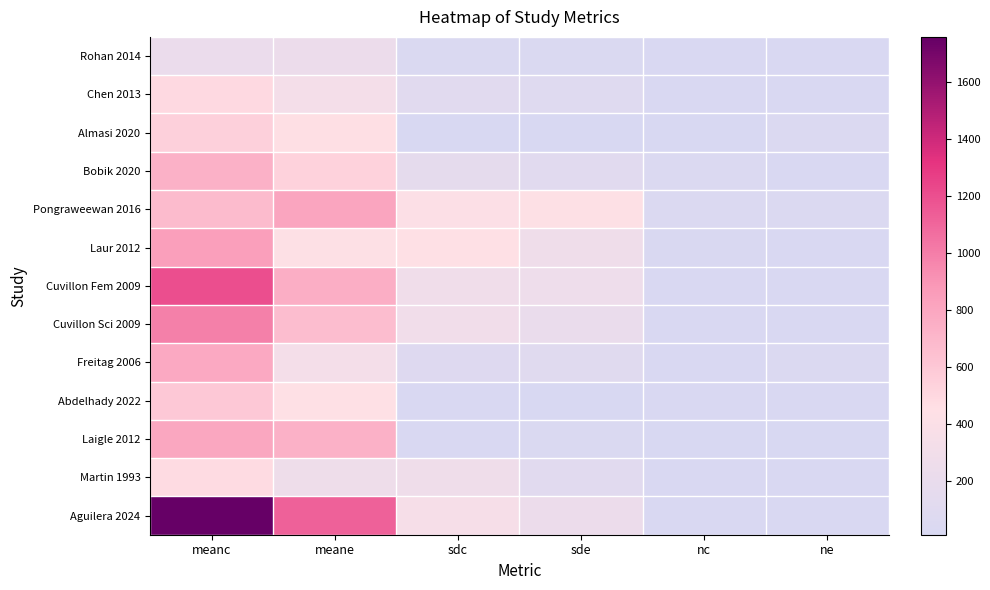

What is the maximum value shown in the chart?

1758.0